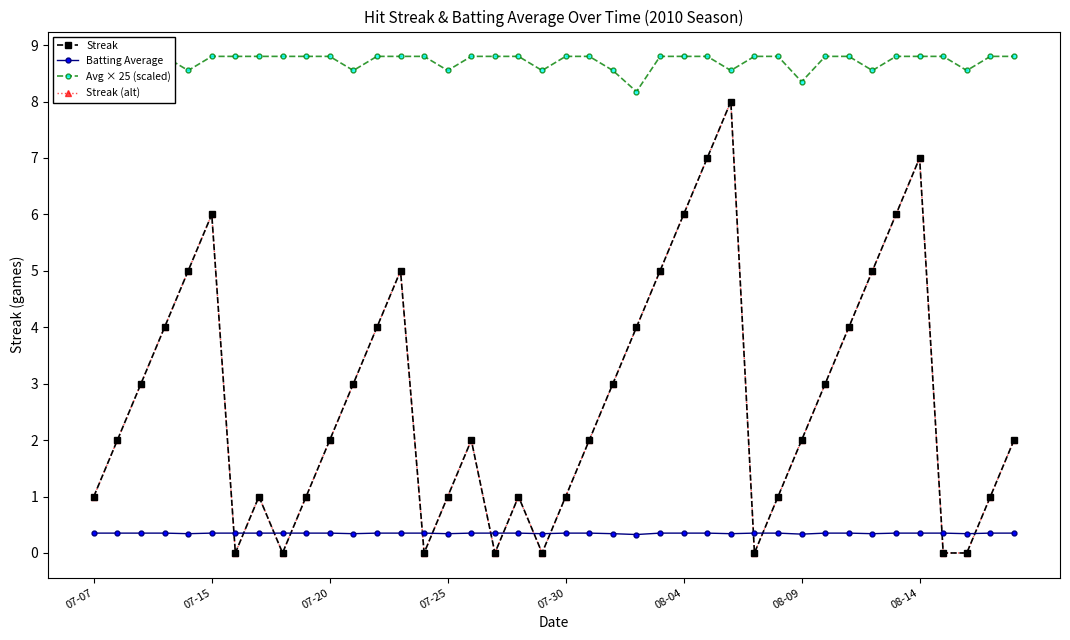

True or false: Avg × 25 (scaled) and Streak intersect in this chart.

False